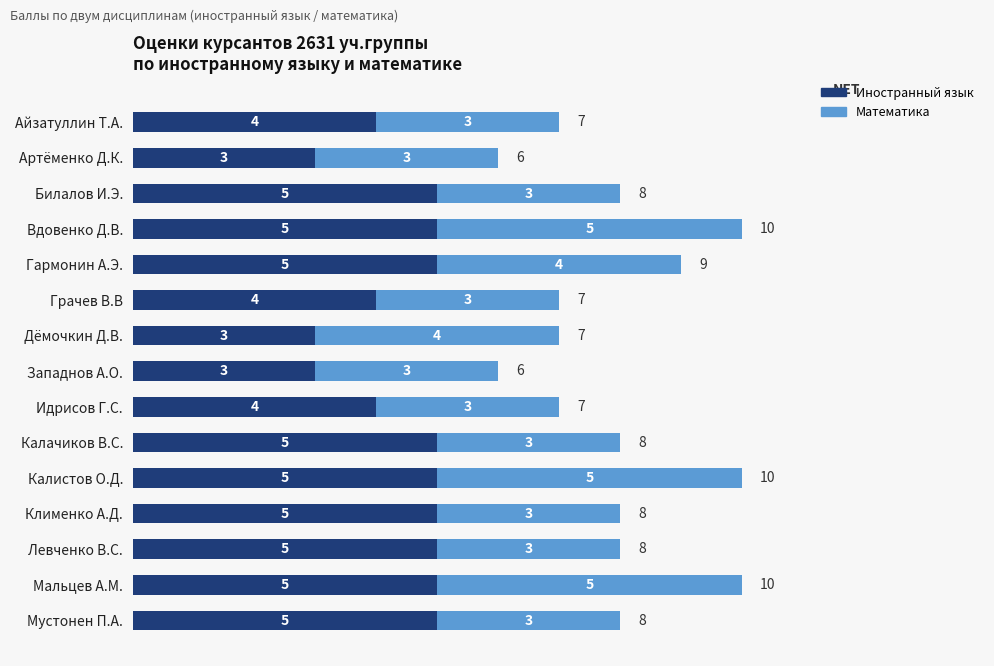

What is the maximum value for Иностранный язык?

5